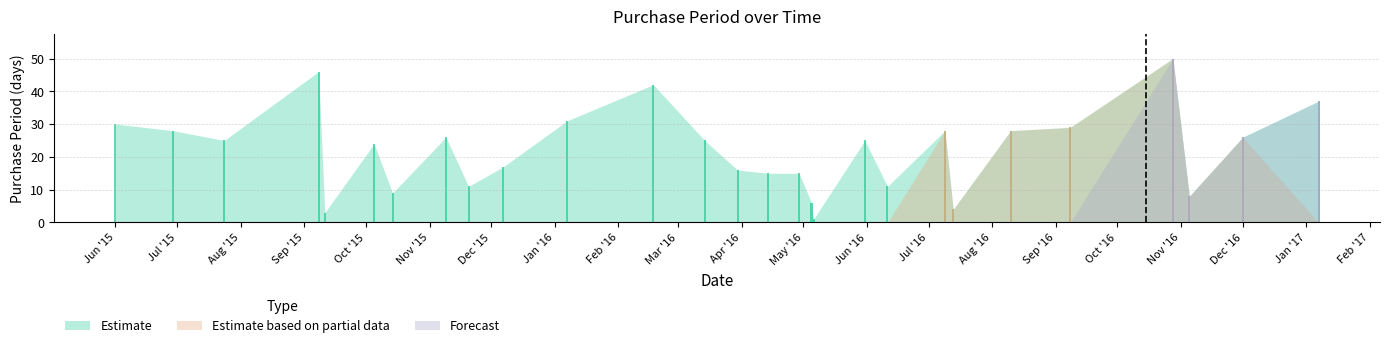

True or false: Estimate has a value of 9 at 2015-10-14.

True